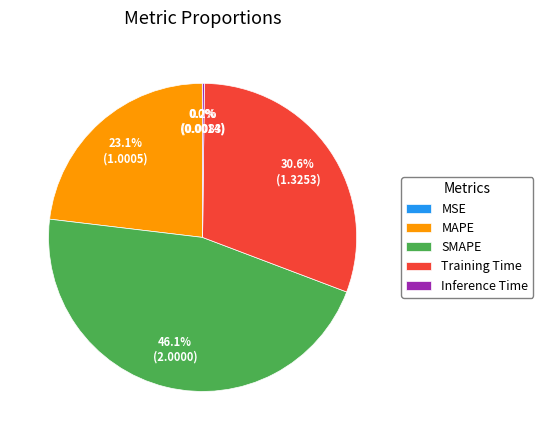

Is it true that Training Time is 31% of the pie?

True